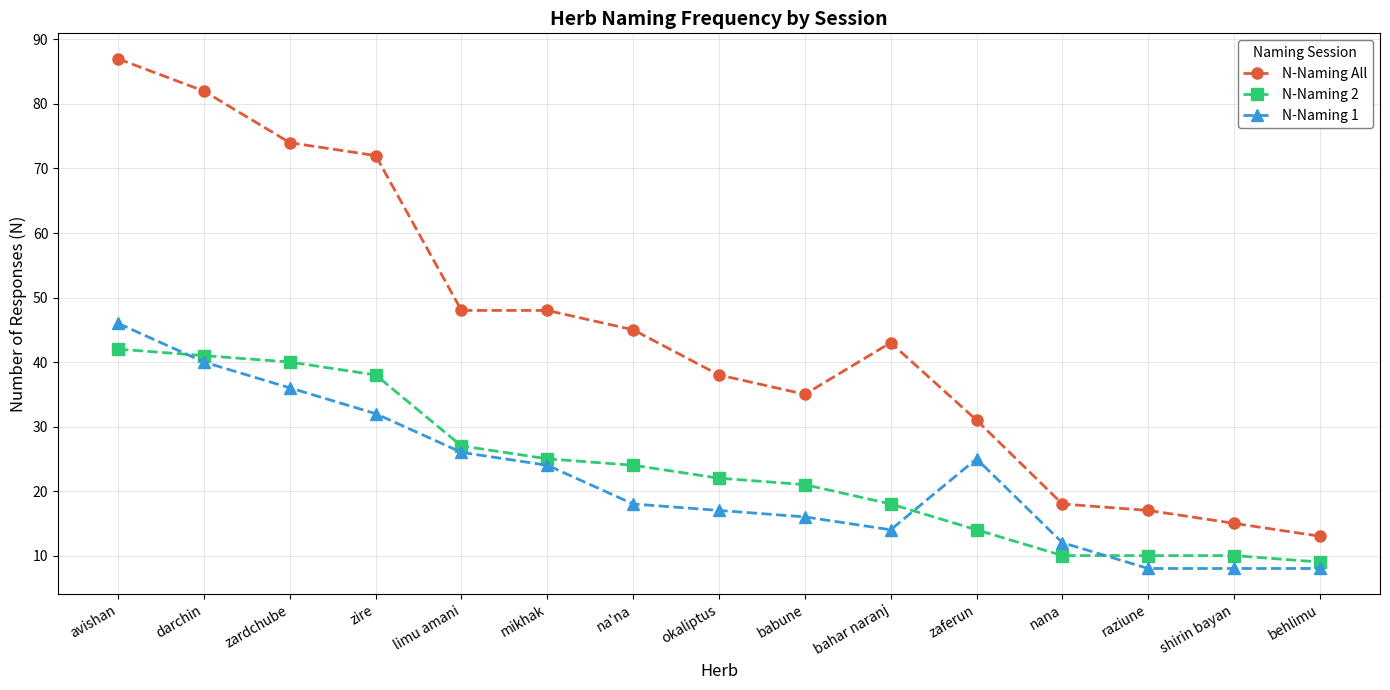

Count the number of data series in this chart.

3